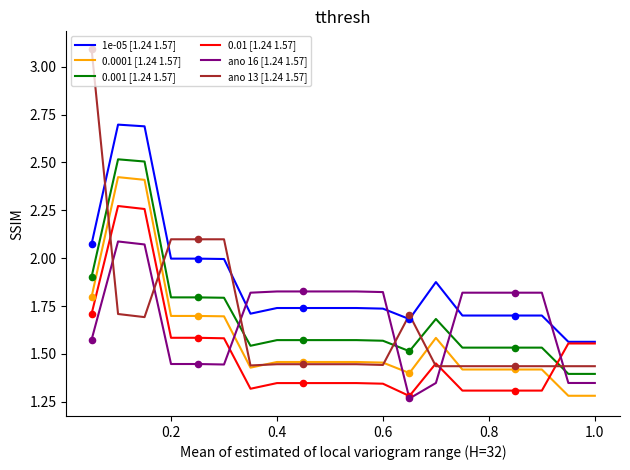

Which series has the widest spread of values?

ano 13 [1.24 1.57]